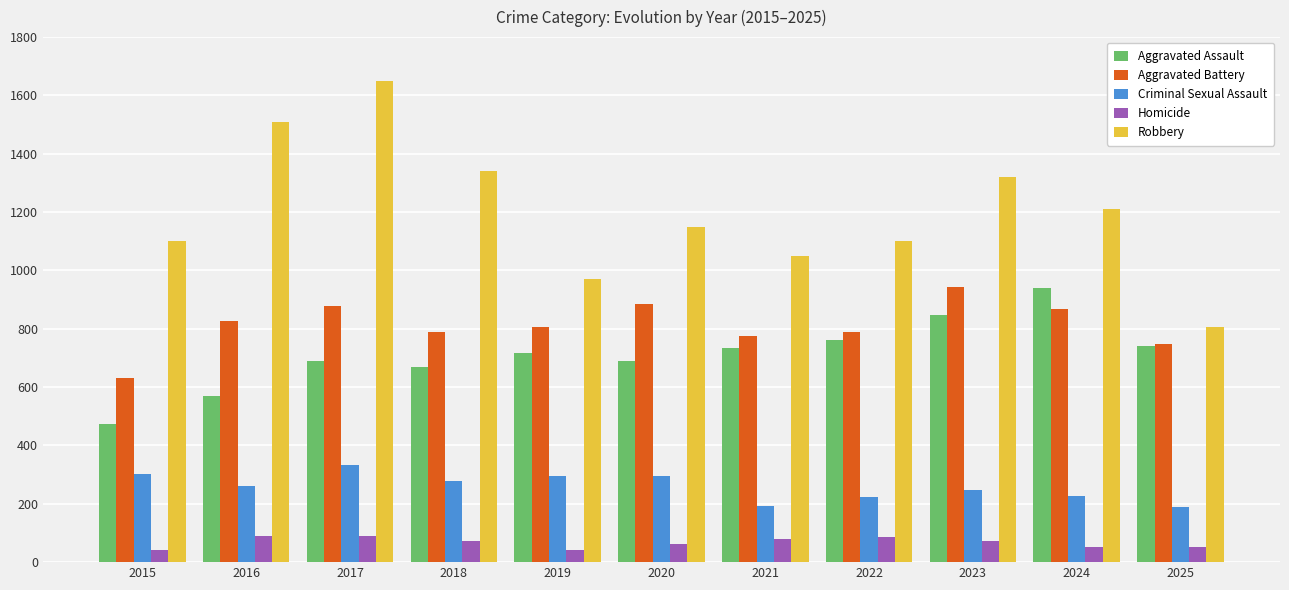

Where is Robbery nearest to the value 1228?

2024